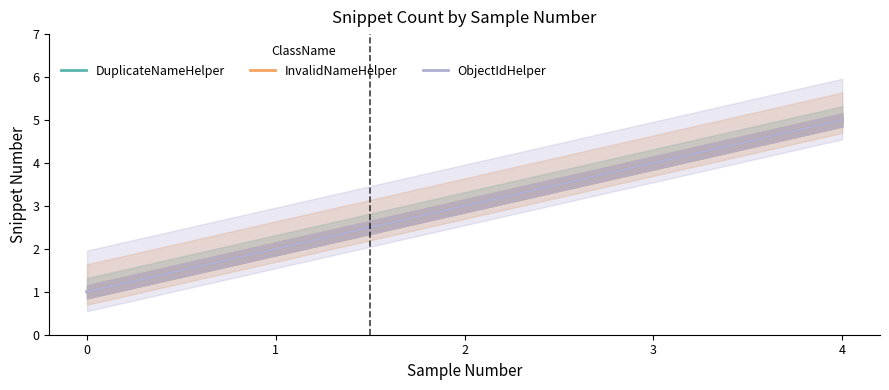

What is the average value of the DuplicateNameHelper series?

3